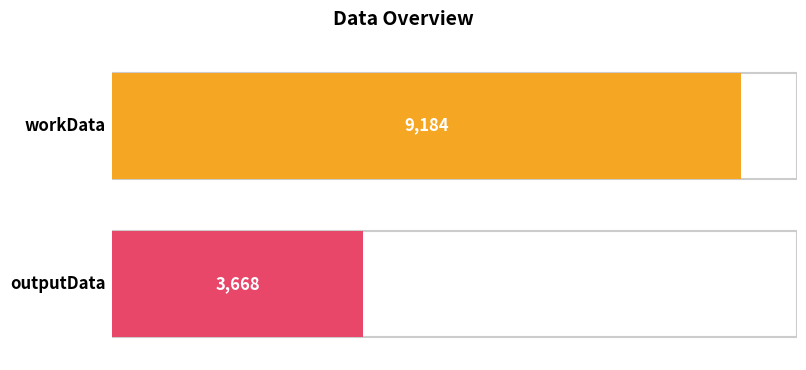

The value at workData is 9184. True or false?

True